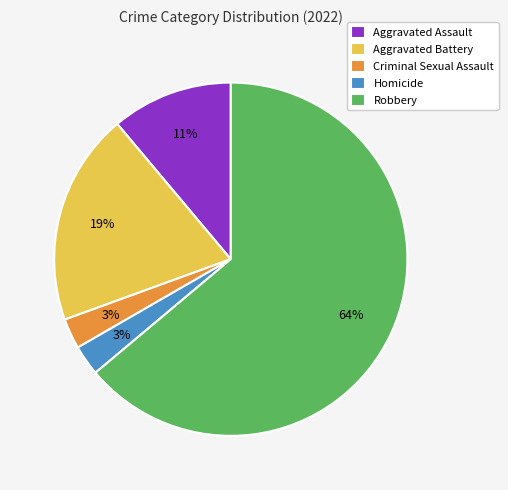

Which has a higher value, Aggravated Assault or Homicide?

Aggravated Assault